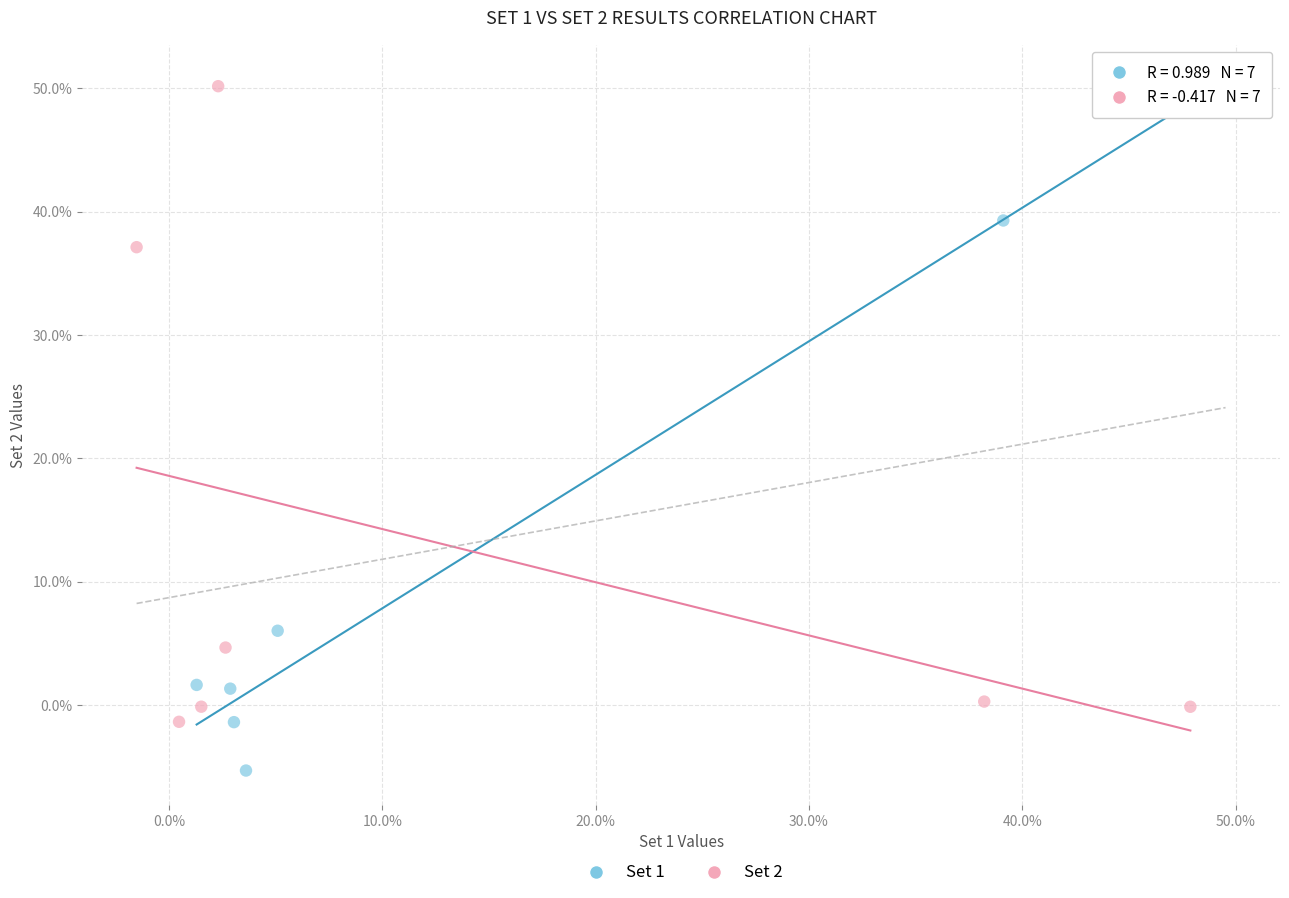

Which series contains the lowest Y value?

Set 1